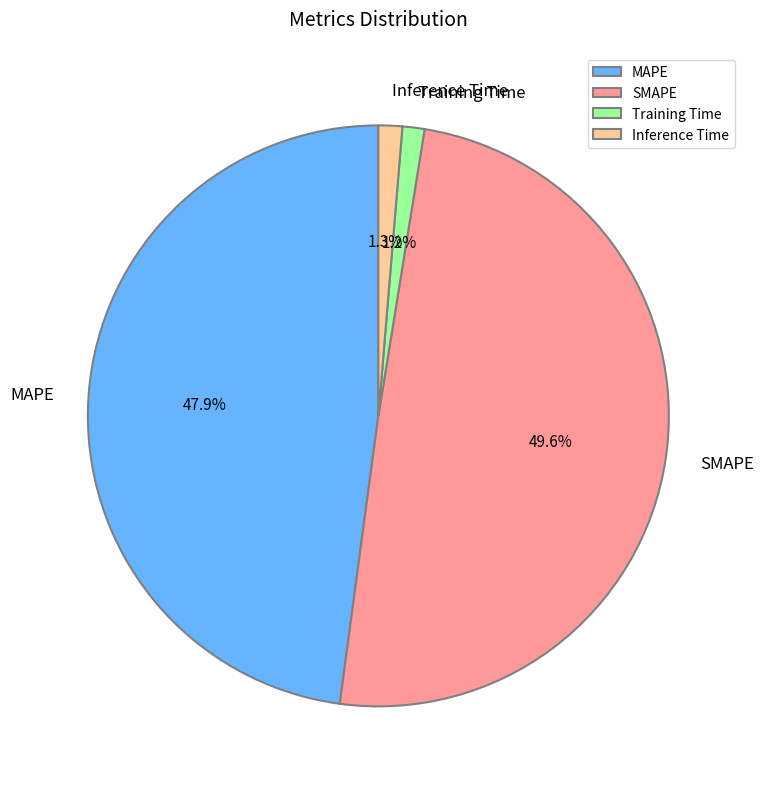

The Training Time slice represents 1% of the pie. True or false?

True